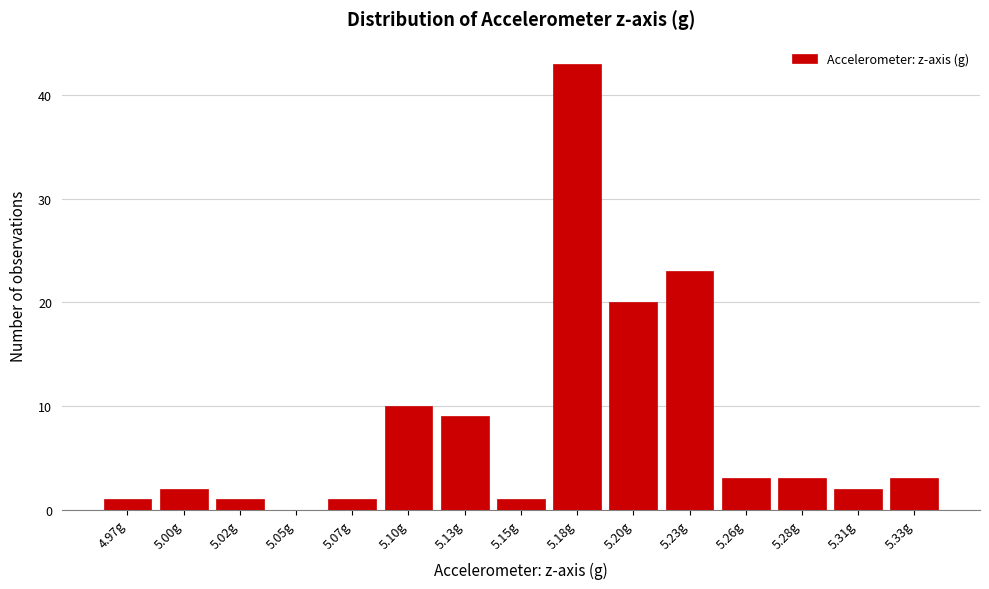

Reading left to right, what are all the values shown in this chart?

4.97g=1	5.00g=2	5.02g=1	5.05g=0	5.07g=1	5.10g=10	5.13g=9	5.15g=1	5.18g=43	5.20g=20	5.23g=23	5.26g=3	5.28g=3	5.31g=2	5.33g=3